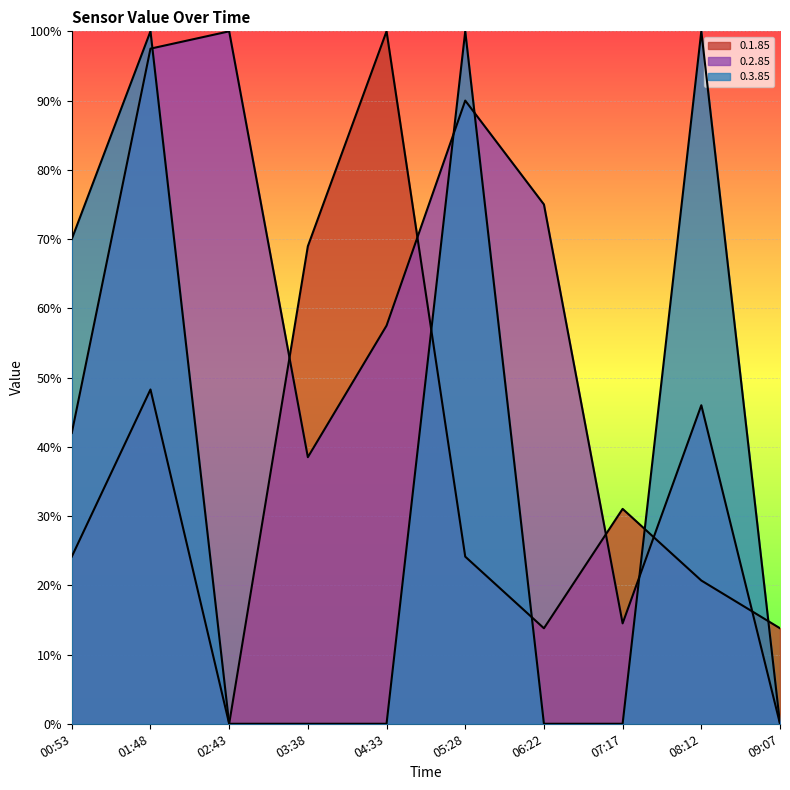

True or false: 0.2.85 line has a value of 3.4 at 07:17.

False